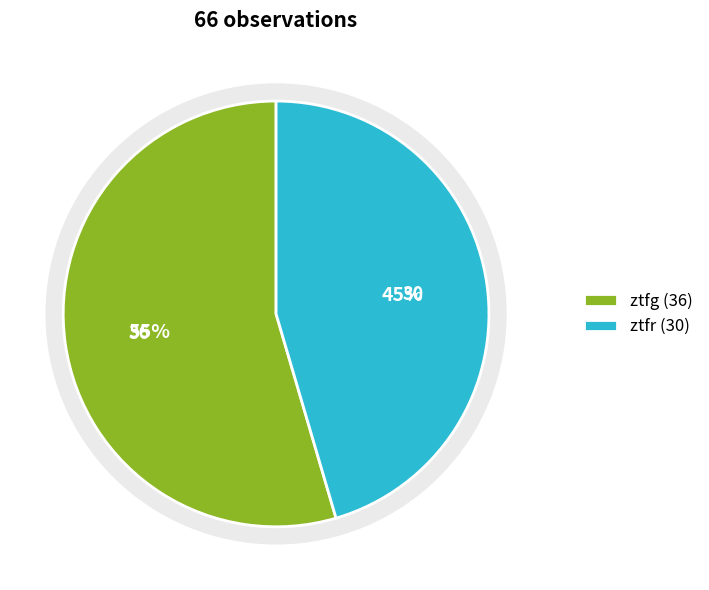

To the nearest percent, what is the difference between the largest and smallest slice percentages?

9%